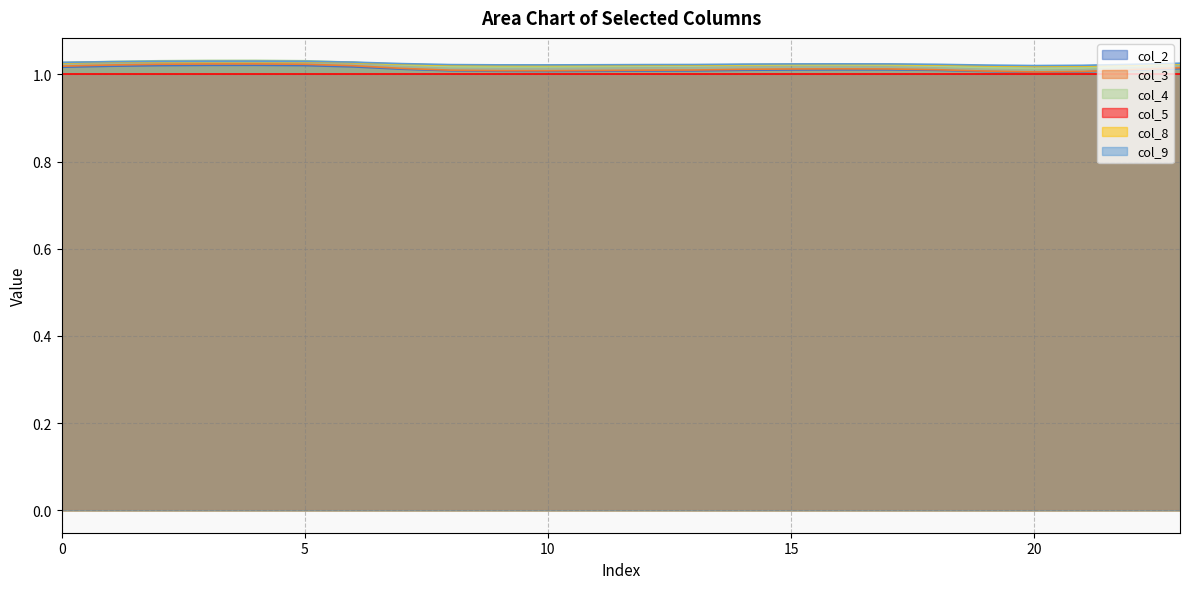

The col_4 series shows 1.0 at 0. True or false?

True